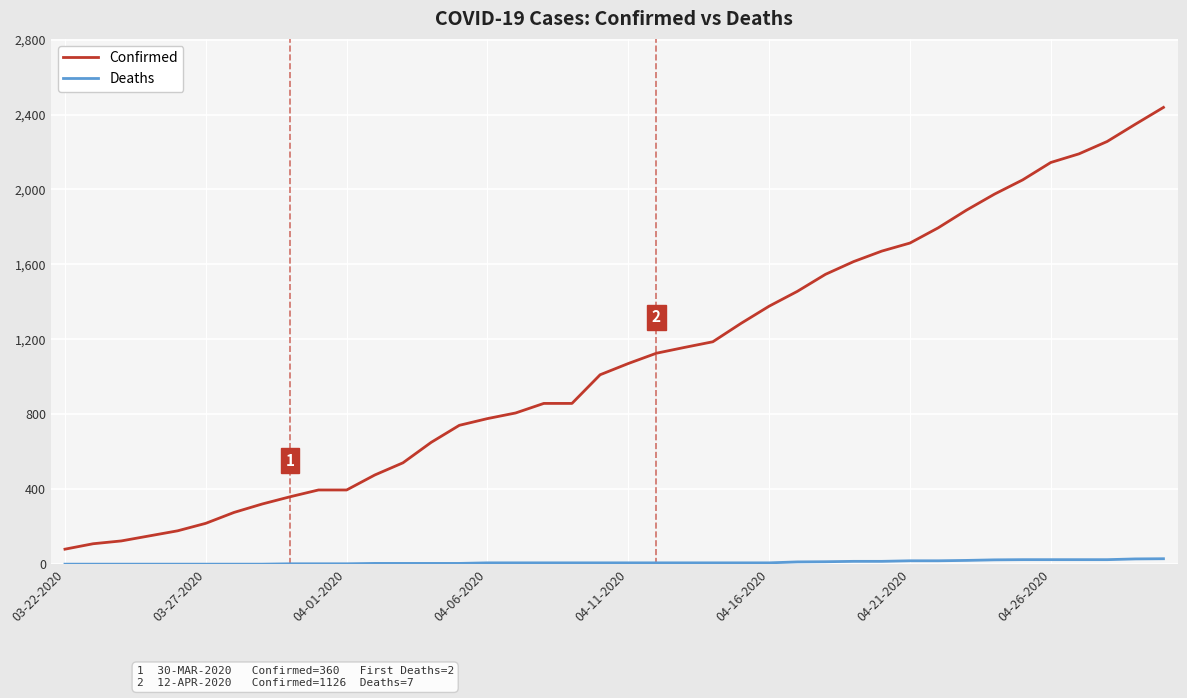

Which series has the widest spread of values?

Confirmed